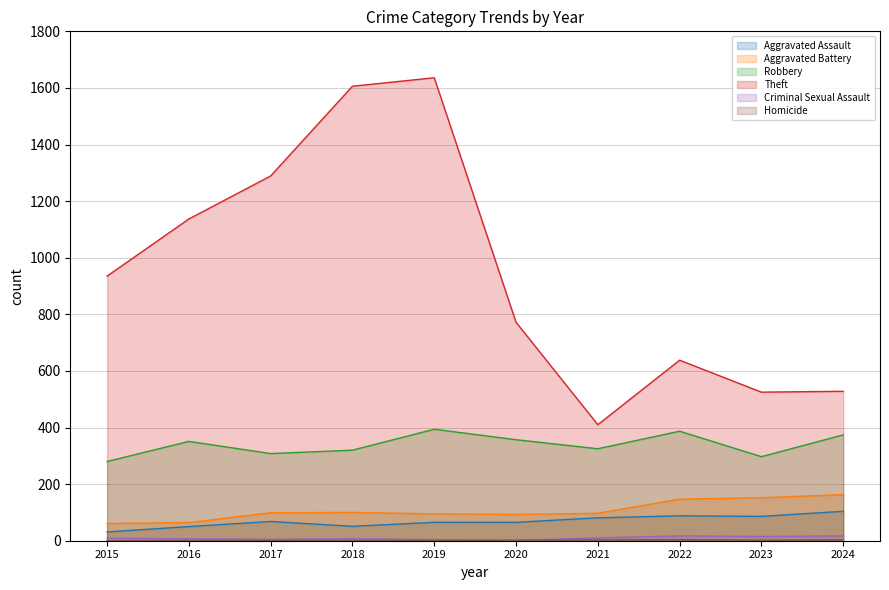

Reading left to right, transcribe all the data shown in this chart.

Aggravated Assault: 31	50	68	51	65	65	81	88	86	104
Aggravated Battery: 61	64	99	100	95	93	97	147	152	163
Robbery: 280	351	308	320	394	357	325	387	297	374
Theft: 935	1137	1289	1606	1636	772	410	638	525	528
Criminal Sexual Assault: 9	7	5	7	4	1	10	17	15	17
Homicide: 0	1	1	1	1	2	3	4	2	3